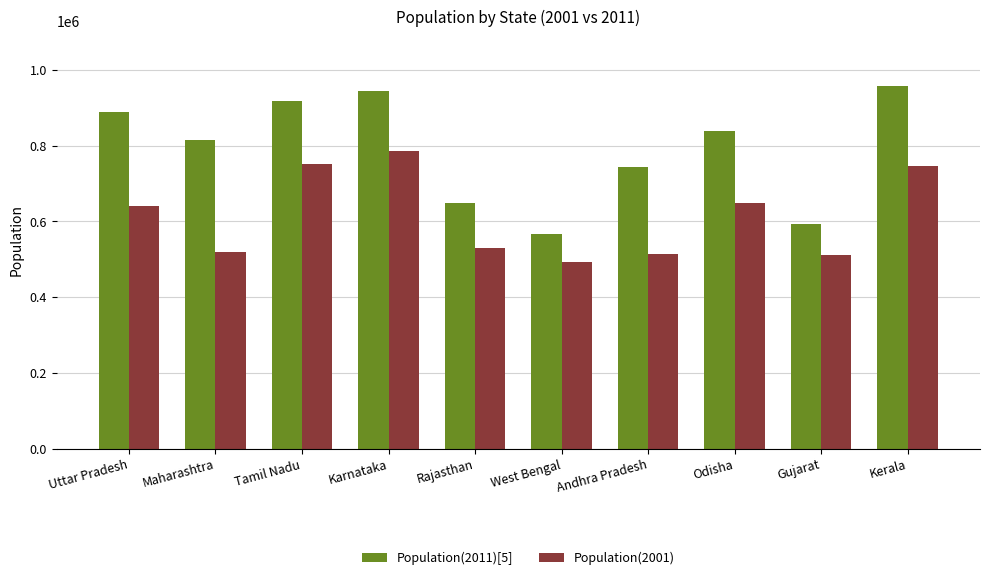

What is the label of the 10th bar from the right?

Uttar Pradesh